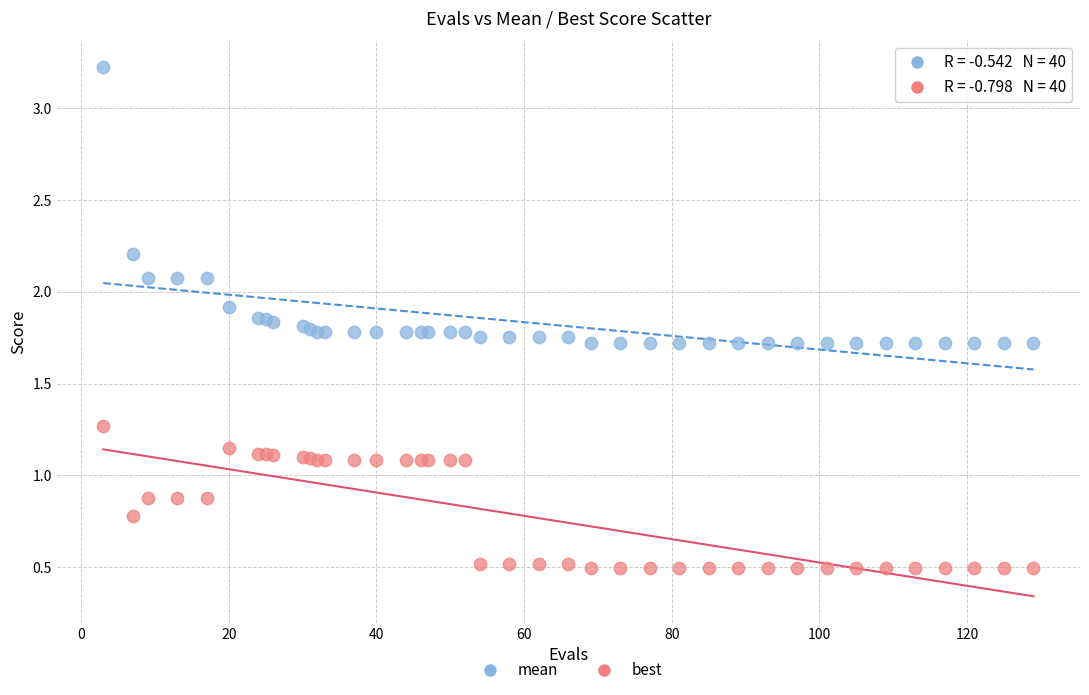

Which series contains the lowest Y value?

best